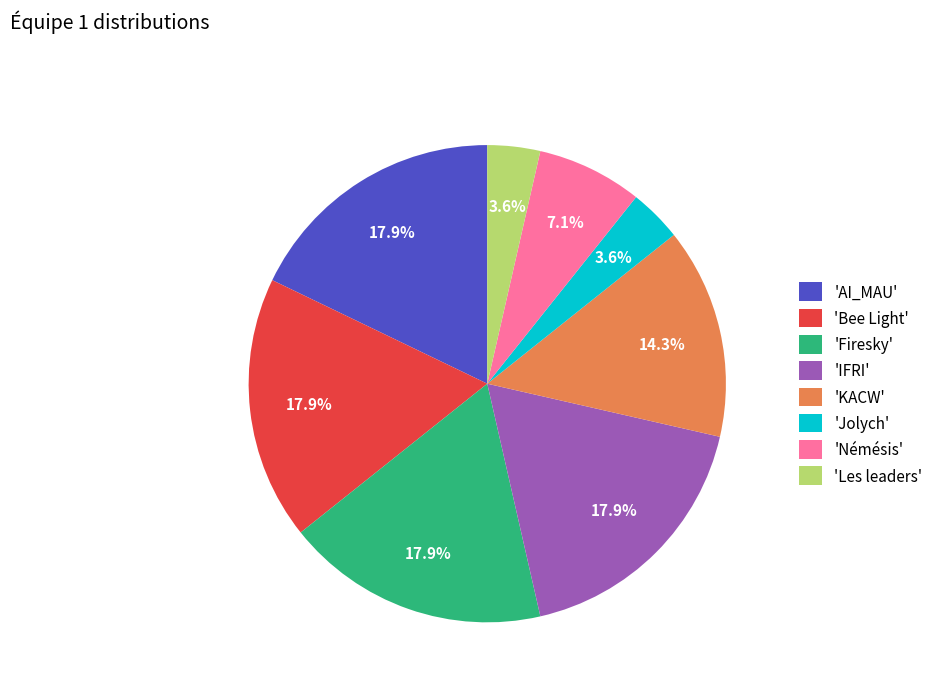

Combined, what portion of the pie is 'Némésis' and 'Bee Light'?

25.0%